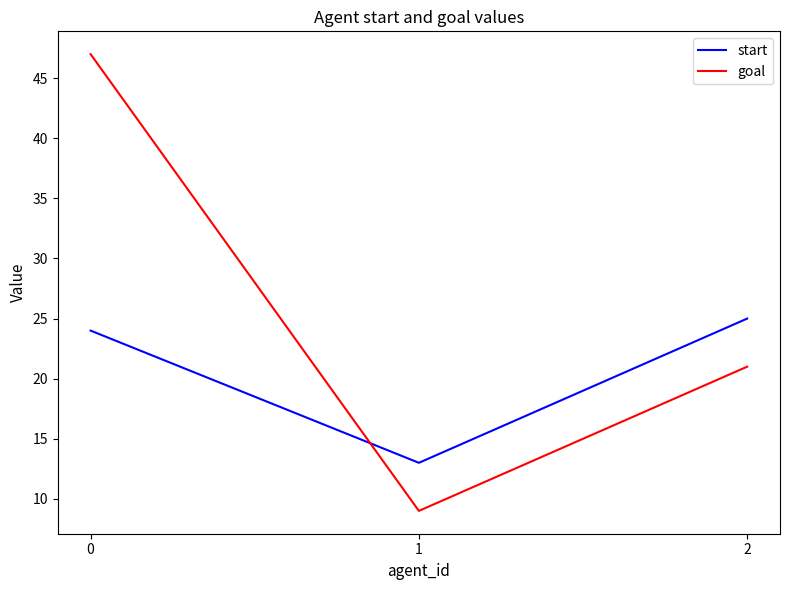

Between 0 and 1, which series saw the biggest shift?

goal